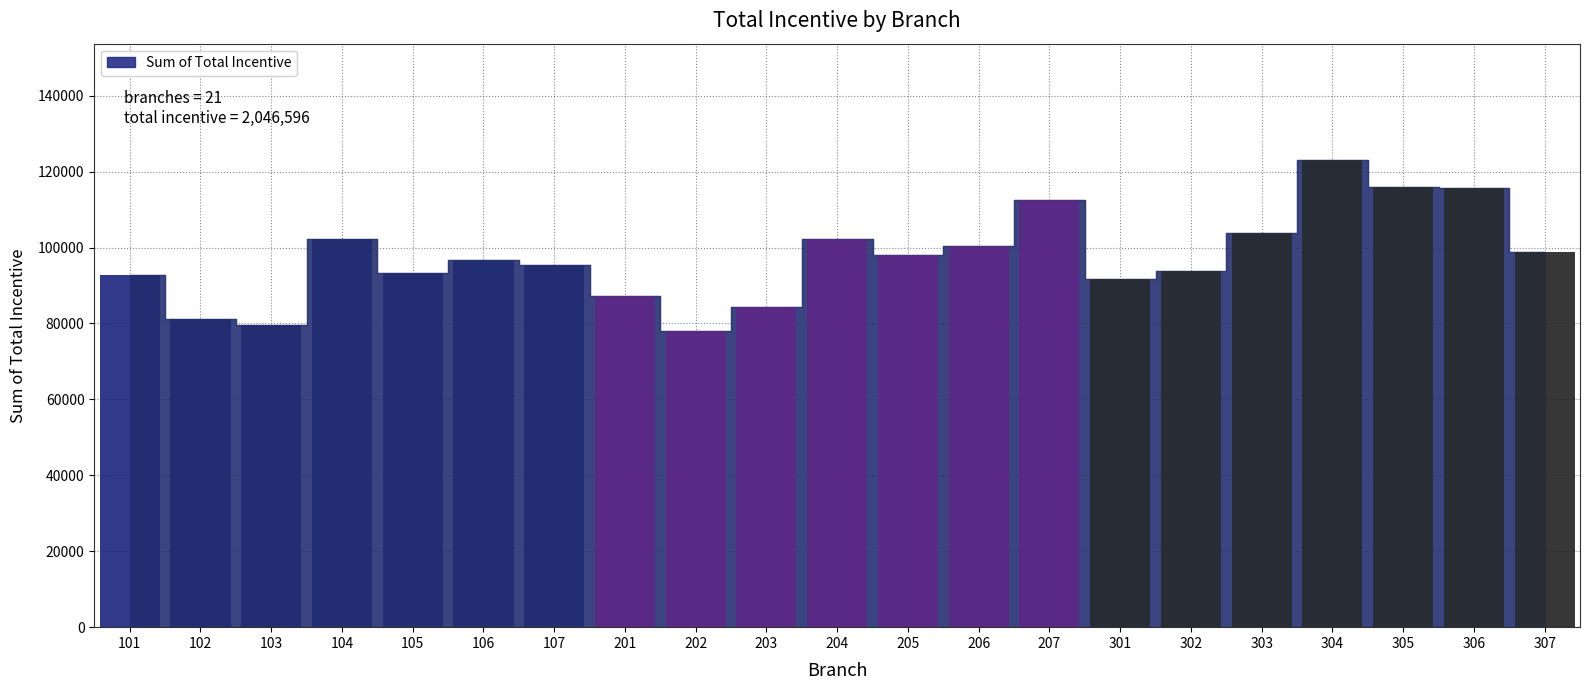

List the labels in order of value, smallest first.

202, 103, 102, 203, 201, 301, 101, 105, 302, 107, 106, 205, 307, 206, 104, 204, 303, 207, 306, 305, 304